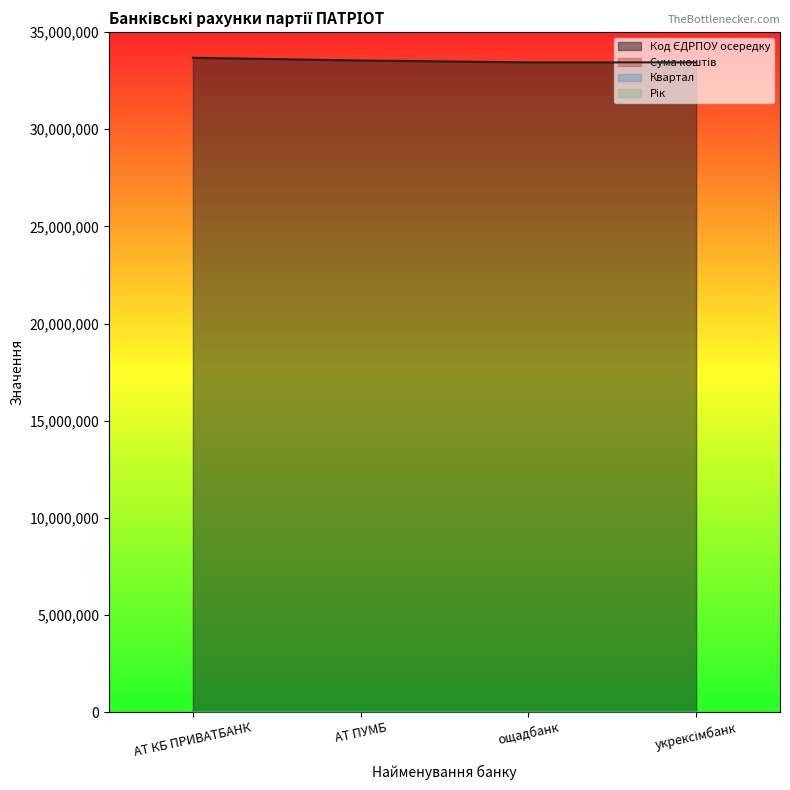

True or false: Код ЄДРПОУ осередку has more than 1 interior local peaks.

False